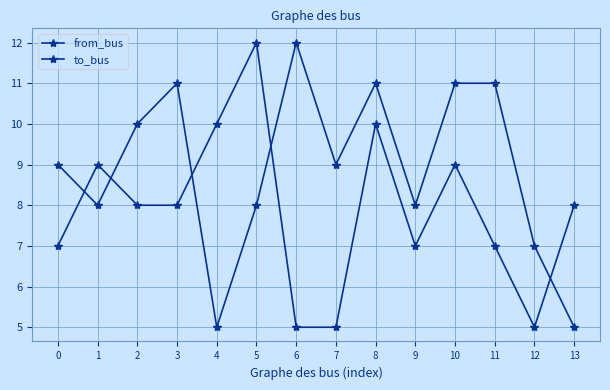

Is it true that to_bus equals 4 at 9?

False